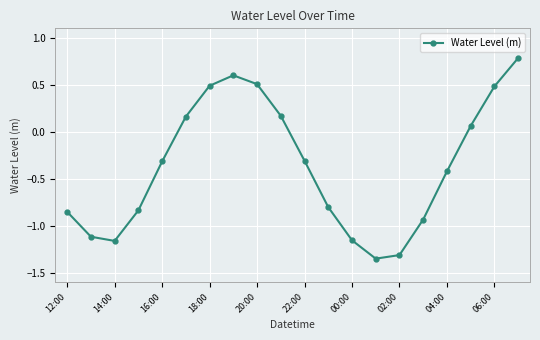

What is the difference between the maximum and minimum values?

2.1